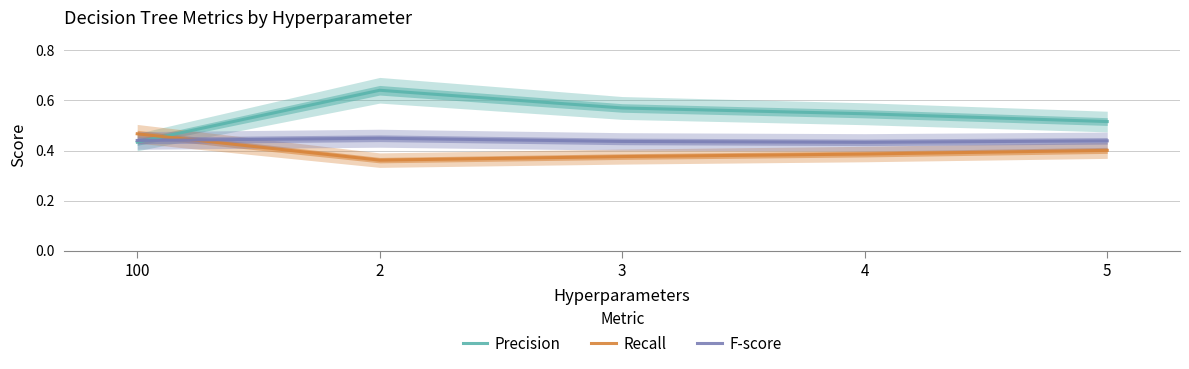

Rank the categories by Precision value from highest to lowest.

2, 3, 4, 5, 100